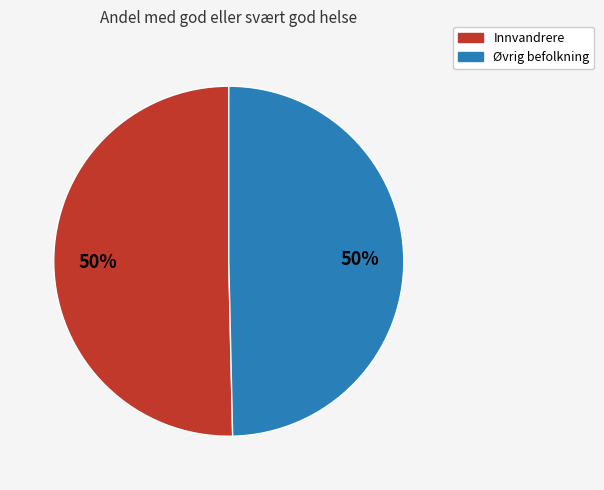

Do Innvandrere and Øvrig befolkning together represent more than half of the pie?

Yes